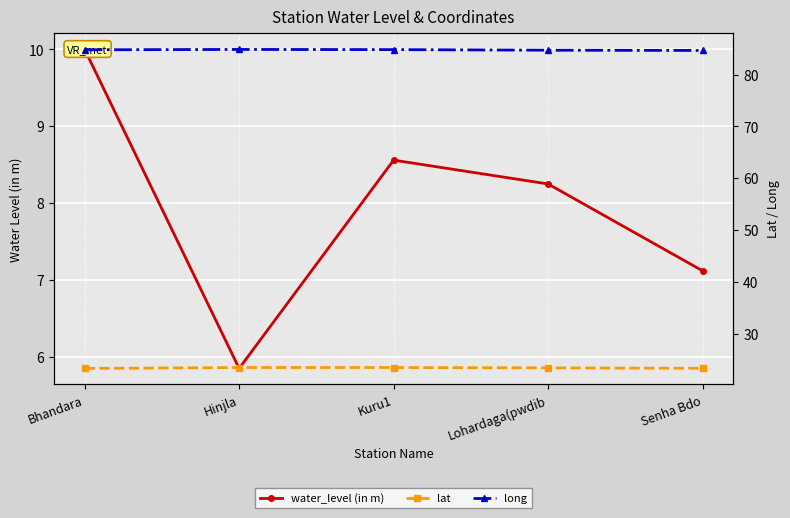

What are all the series names shown in the legend?

water_level (in m), lat, long